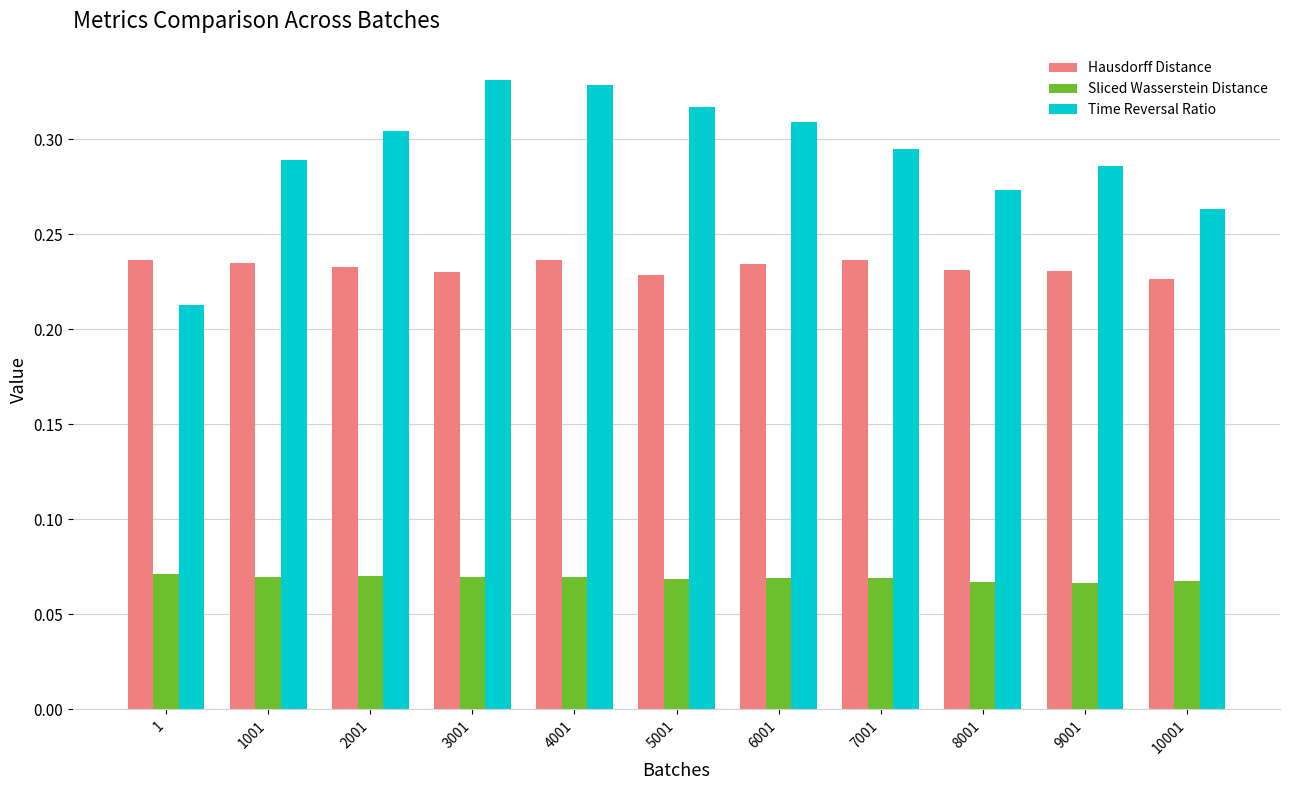

Which series has the largest total across all categories?

Time Reversal Ratio